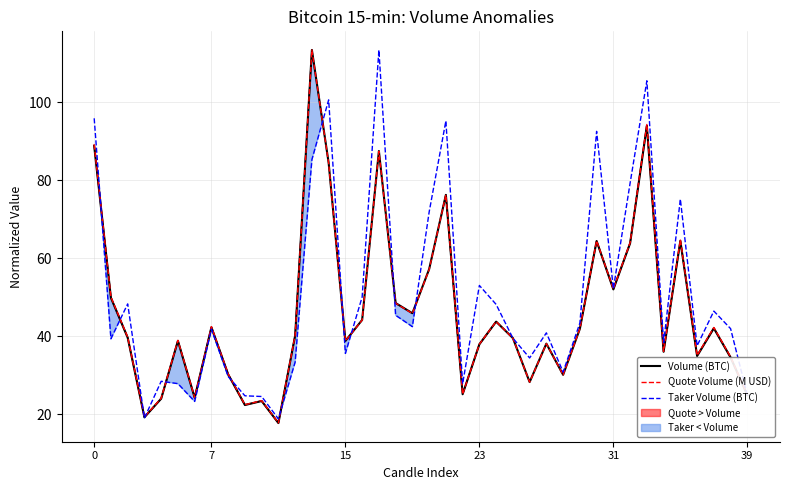

Which series has the largest total across all categories?

Taker Volume (BTC)